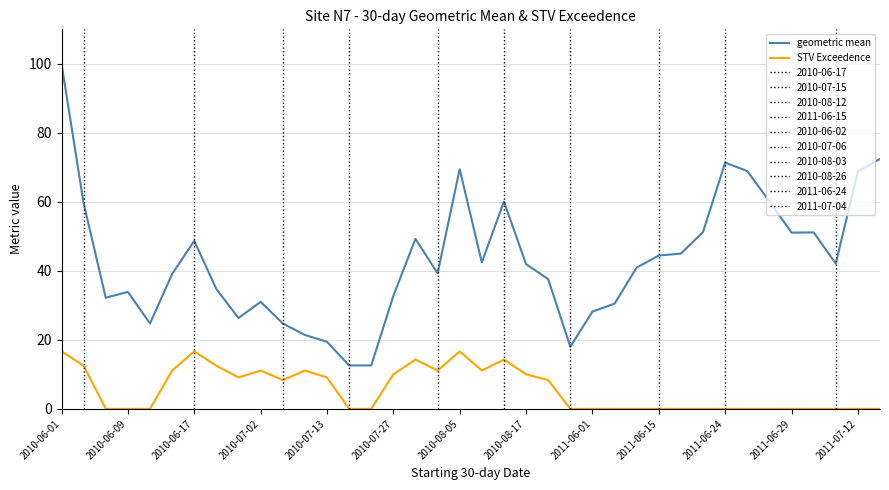

What is the difference between the maximum and minimum values in the geometric mean series?

87.4